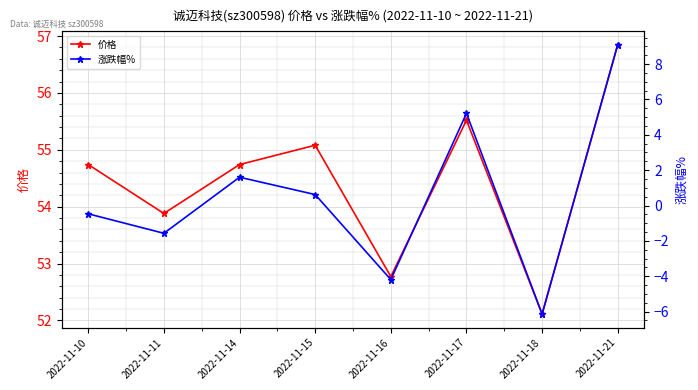

True or false: 涨跌幅% and 价格 intersect in this chart.

False